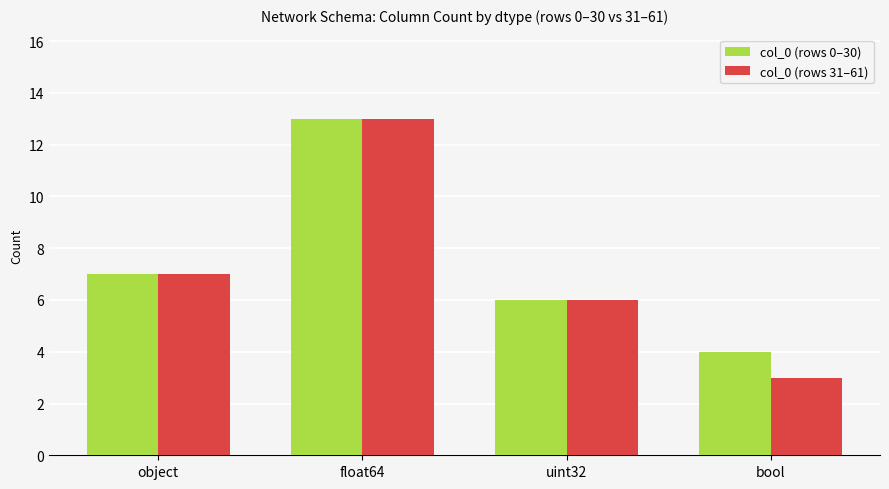

What is the lowest value of the col_0 (rows 31–61) series?

3